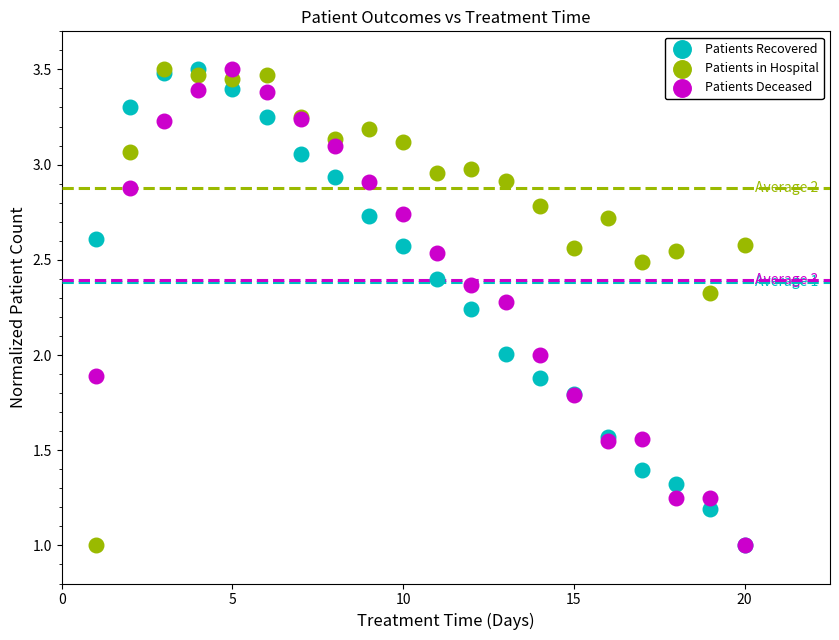

What are all the series names shown in the legend?

Patients Recovered, Patients in Hospital, Patients Deceased